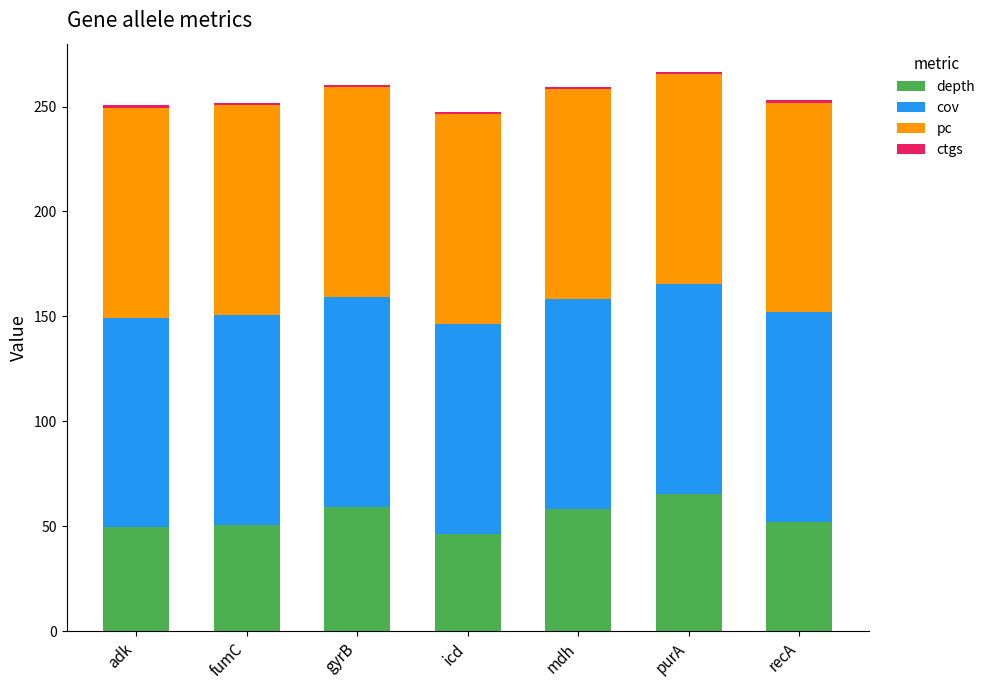

What is the difference between the maximum and minimum values in the depth series?

19.0